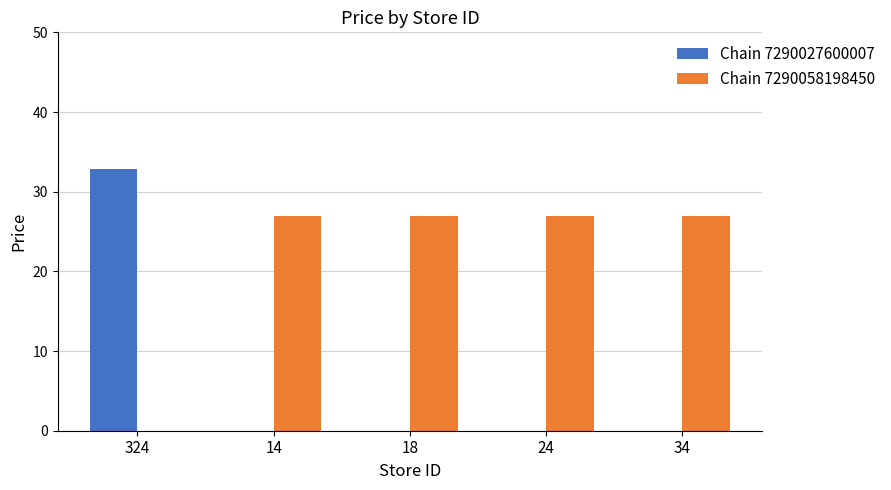

Is it true that Chain 7290027600007 equals 17.0 at 18?

False